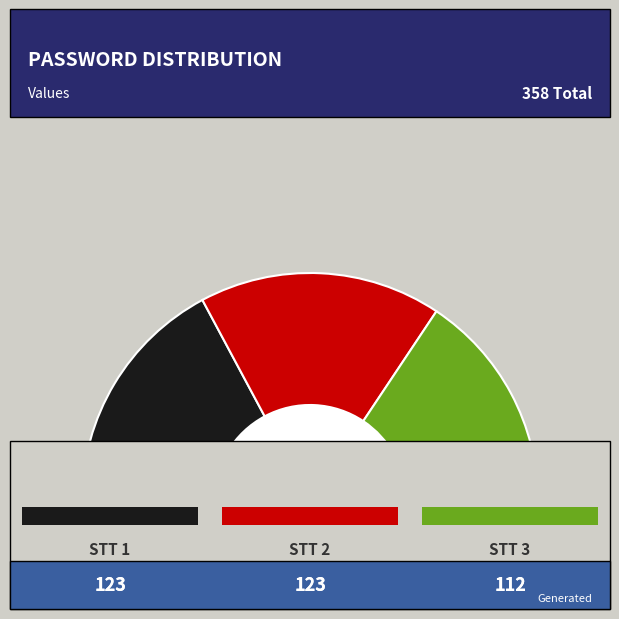

The 1 slice represents 34% of the pie. True or false?

True